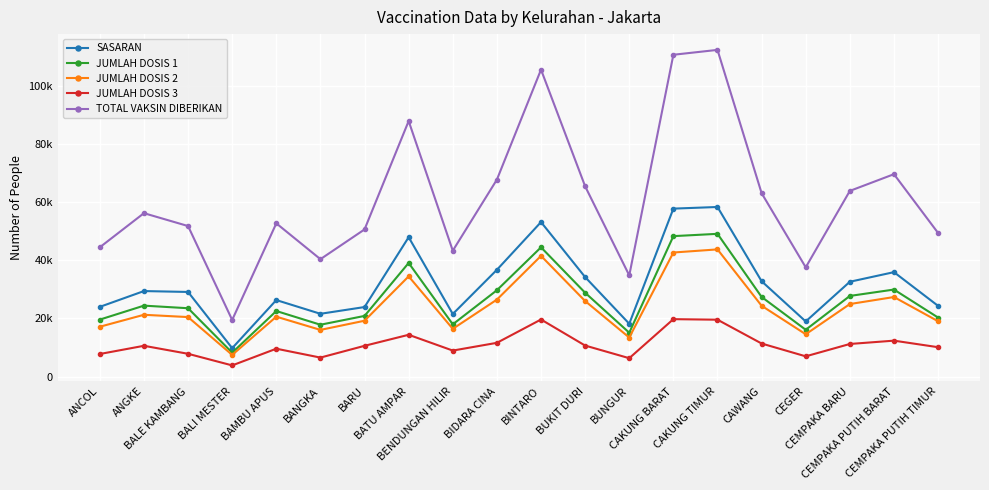

Reading right to left, what are all the values shown in this chart?

SASARAN: CEMPAKA PUTIH TIMUR=24292	CEMPAKA PUTIH BARAT=35885	CEMPAKA BARU=32581	CEGER=18932	CAWANG=32762	CAKUNG TIMUR=58287	CAKUNG BARAT=57724	BUNGUR=18144	BUKIT DURI=34183	BINTARO=53098	BIDARA CINA=36689	BENDUNGAN HILIR=21494	BATU AMPAR=47898	BARU=23886	BANGKA=21566	BAMBU APUS=26285	BALI MESTER=9752	BALE KAMBANG=29074	ANGKE=29381	ANCOL=23947
JUMLAH DOSIS 1: CEMPAKA PUTIH TIMUR=20270	CEMPAKA PUTIH BARAT=29901	CEMPAKA BARU=27708	CEGER=16071	CAWANG=27359	CAKUNG TIMUR=49056	CAKUNG BARAT=48265	BUNGUR=15064	BUKIT DURI=28801	BINTARO=44424	BIDARA CINA=29666	BENDUNGAN HILIR=17944	BATU AMPAR=39044	BARU=20835	BANGKA=17805	BAMBU APUS=22522	BALI MESTER=8191	BALE KAMBANG=23480	ANGKE=24368	ANCOL=19572
JUMLAH DOSIS 2: CEMPAKA PUTIH TIMUR=19002	CEMPAKA PUTIH BARAT=27331	CEMPAKA BARU=24917	CEGER=14530	CAWANG=24328	CAKUNG TIMUR=43706	CAKUNG BARAT=42635	BUNGUR=13402	BUKIT DURI=25951	BINTARO=41478	BIDARA CINA=26444	BENDUNGAN HILIR=16394	BATU AMPAR=34436	BARU=19181	BANGKA=16030	BAMBU APUS=20576	BALI MESTER=7435	BALE KAMBANG=20438	ANGKE=21227	ANCOL=17115
JUMLAH DOSIS 3: CEMPAKA PUTIH TIMUR=10080	CEMPAKA PUTIH BARAT=12331	CEMPAKA BARU=11192	CEGER=6941	CAWANG=11347	CAKUNG TIMUR=19535	CAKUNG BARAT=19721	BUNGUR=6301	BUKIT DURI=10644	BINTARO=19604	BIDARA CINA=11585	BENDUNGAN HILIR=8922	BATU AMPAR=14350	BARU=10556	BANGKA=6509	BAMBU APUS=9563	BALI MESTER=3822	BALE KAMBANG=7814	ANGKE=10564	ANCOL=7745
TOTAL VAKSIN DIBERIKAN: CEMPAKA PUTIH TIMUR=49352	CEMPAKA PUTIH BARAT=69563	CEMPAKA BARU=63817	CEGER=37542	CAWANG=63034	CAKUNG TIMUR=112297	CAKUNG BARAT=110621	BUNGUR=34767	BUKIT DURI=65396	BINTARO=105506	BIDARA CINA=67695	BENDUNGAN HILIR=43260	BATU AMPAR=87830	BARU=50572	BANGKA=40344	BAMBU APUS=52661	BALI MESTER=19448	BALE KAMBANG=51732	ANGKE=56159	ANCOL=44432